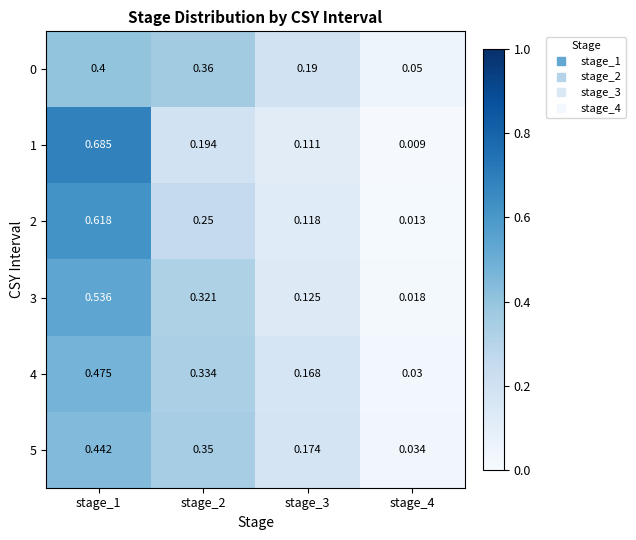

Which series has the largest total across all categories?

4